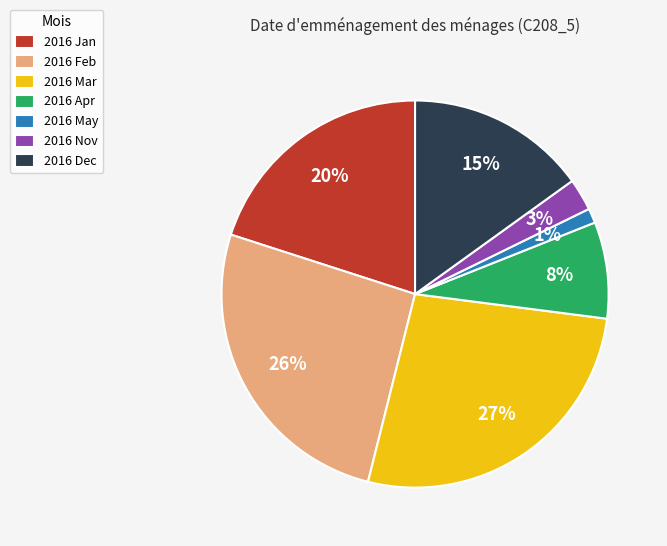

Which category has the smallest portion of the pie?

2016 May